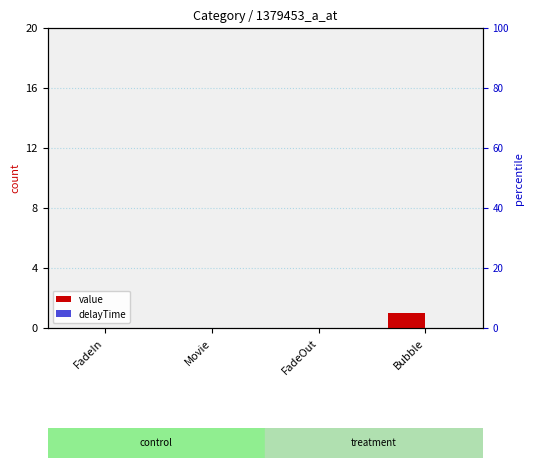

Reading left to right, transcribe all the data shown in this chart.

value: FadeIn=0	Movie=0	FadeOut=0	Bubble=1
delayTime: FadeIn=0	Movie=0	FadeOut=0	Bubble=0